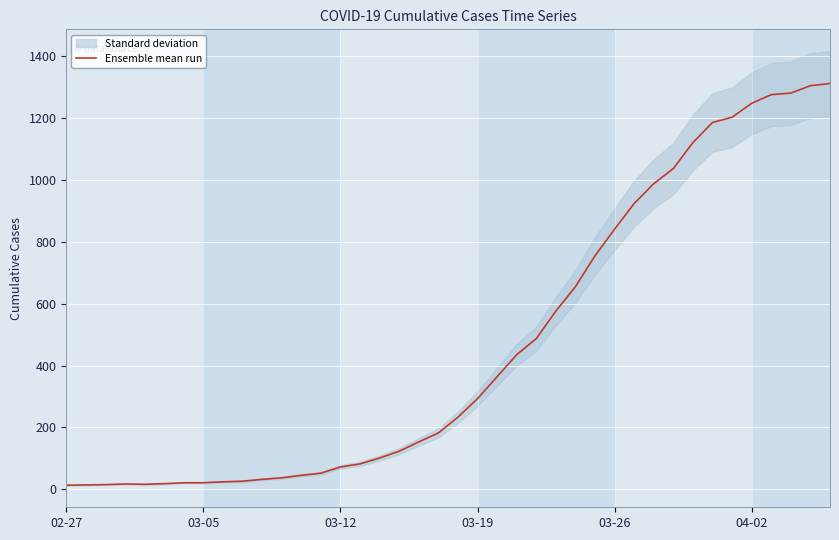

What is the minimum value shown in the chart?

13